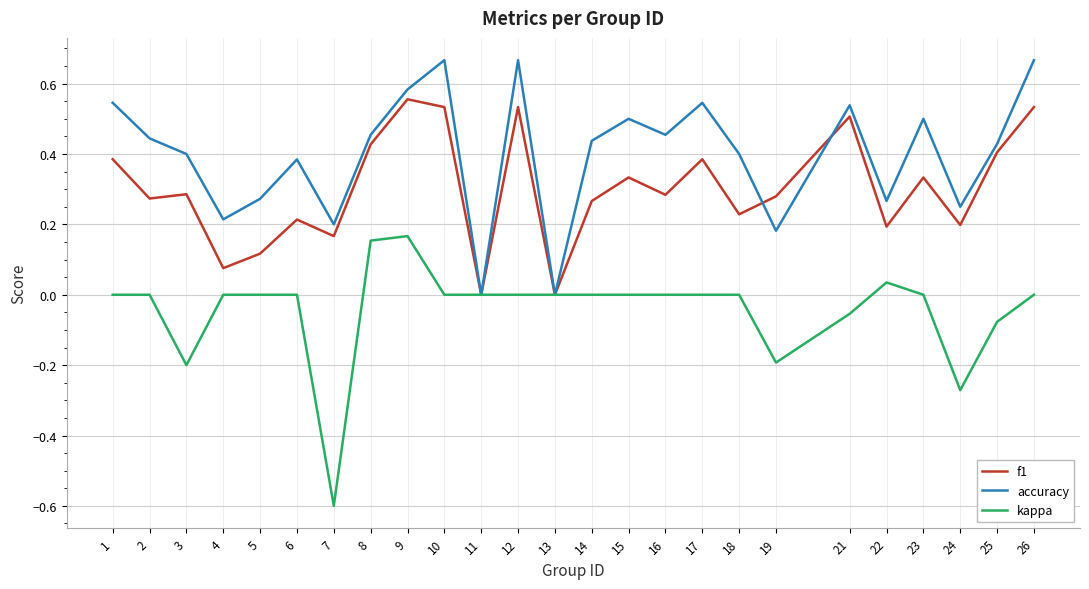

How many interior local peaks does the f1 series have?

8